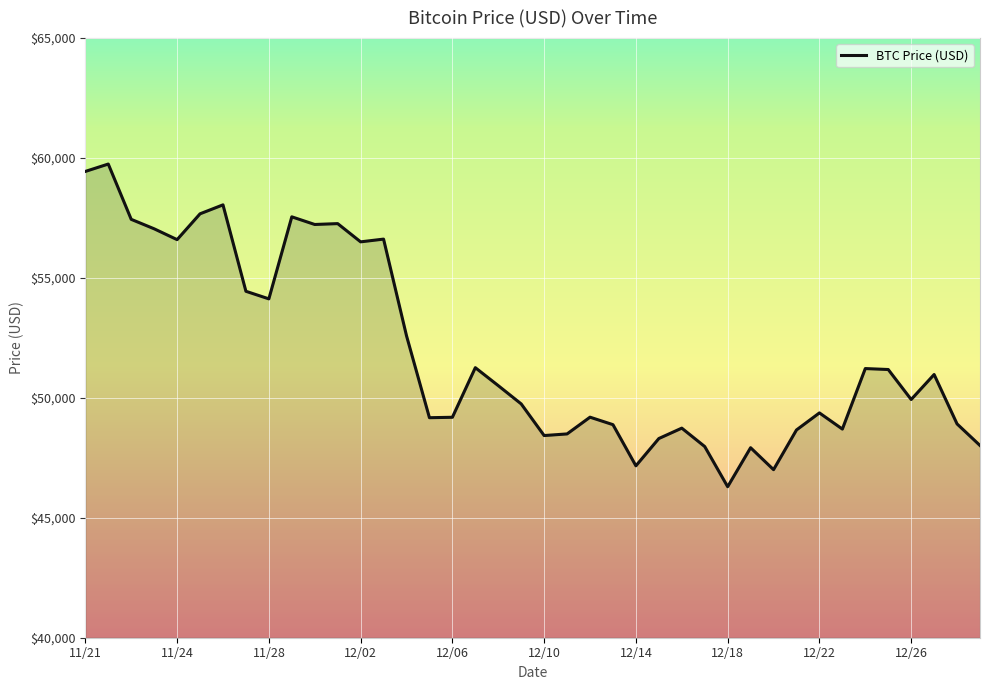

True or false: there are more than 1 points higher than both neighbors.

True